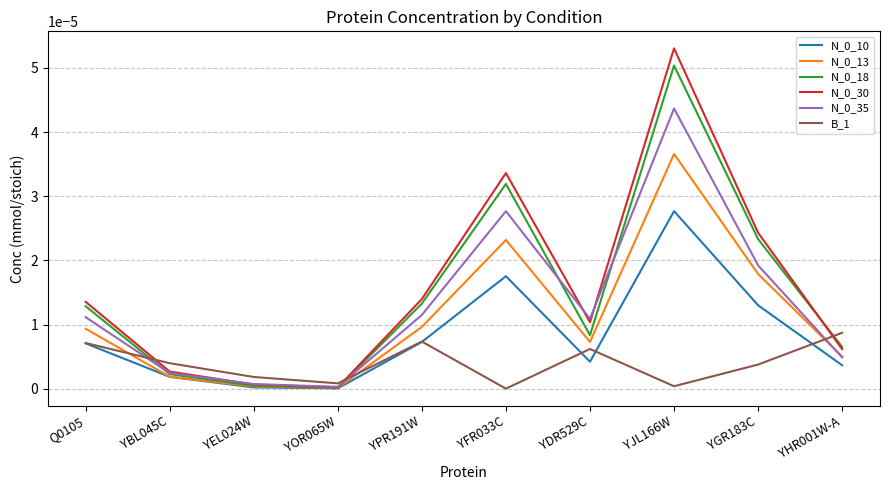

Is the value of N_0_18 at YJL166W greater than the value of N_0_30 at YFR033C?

Yes